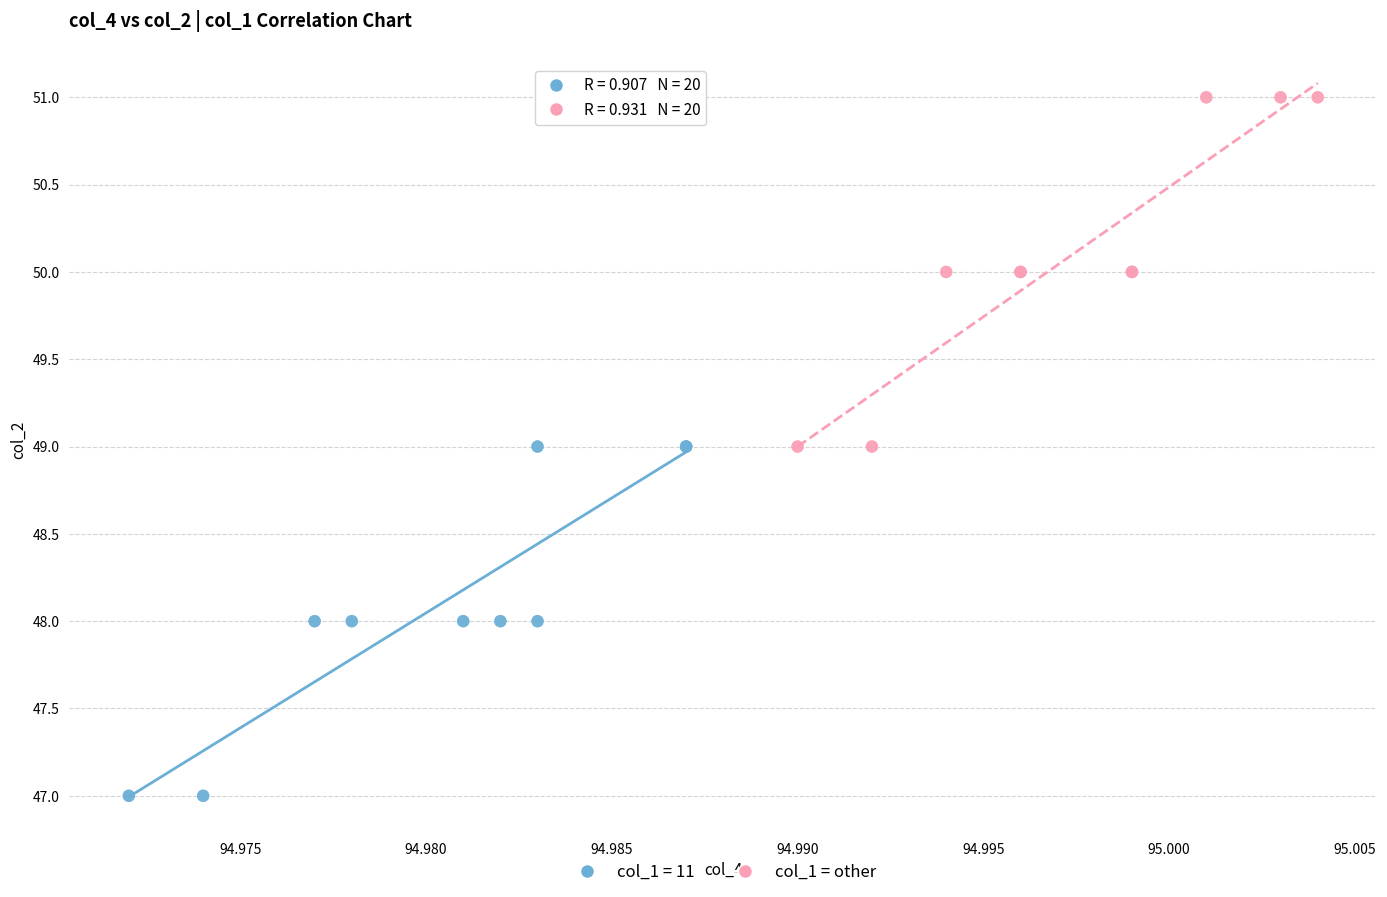

Which series reaches the minimum Y coordinate?

col_1 = 11